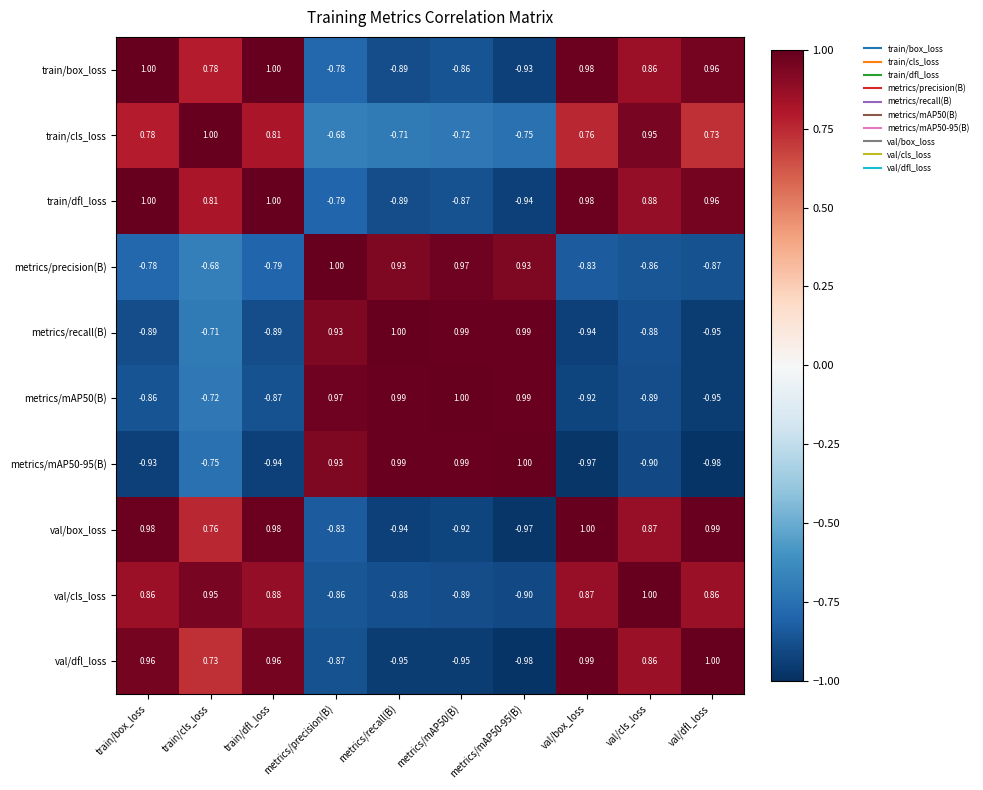

How many distinct data groups are displayed?

10